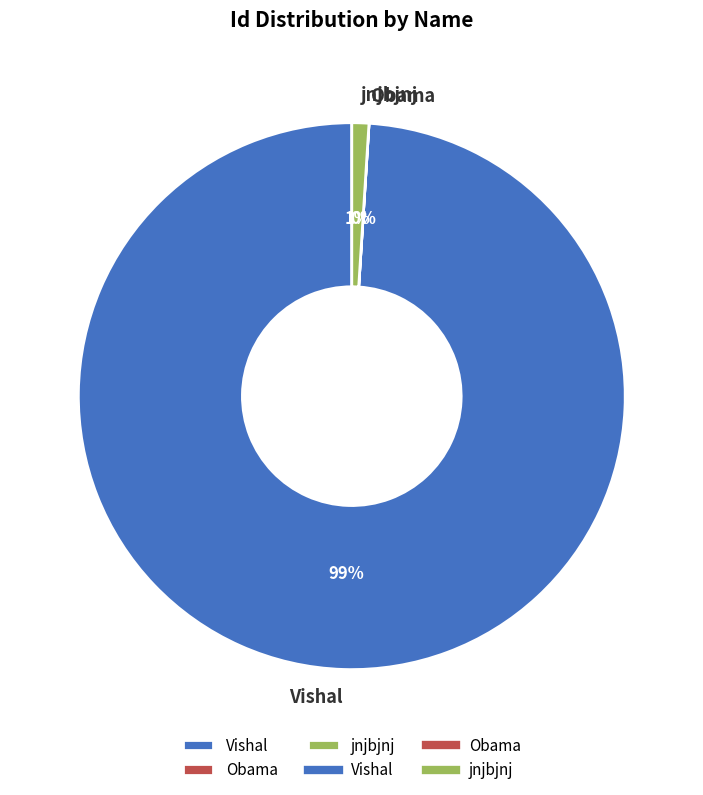

What percentage is the jnjbjnj slice, to the nearest percent?

1%